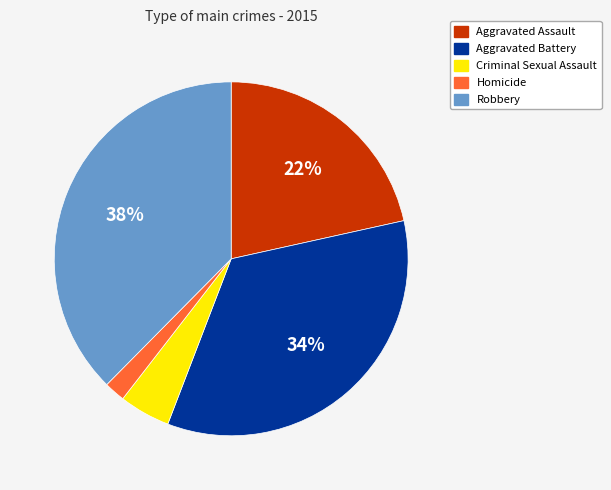

To the nearest percent, what portion does Criminal Sexual Assault represent?

5%